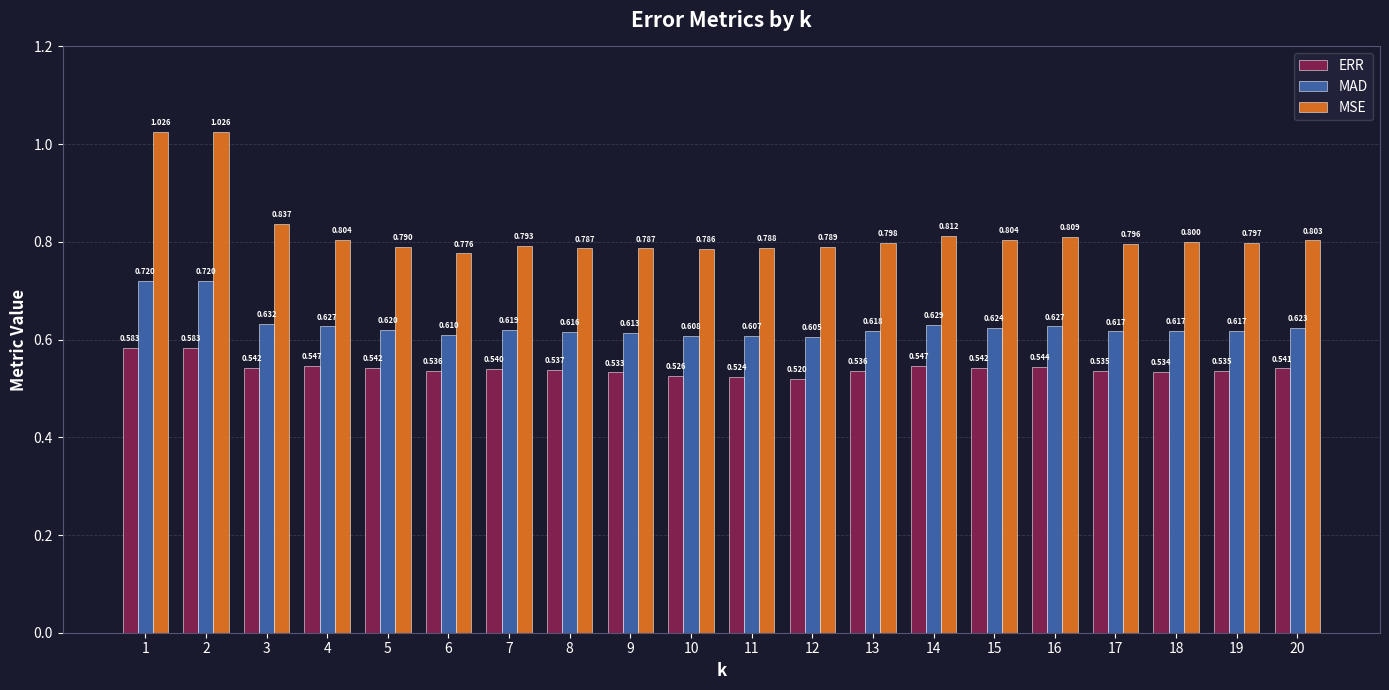

What is the lowest value of the MSE series?

0.8